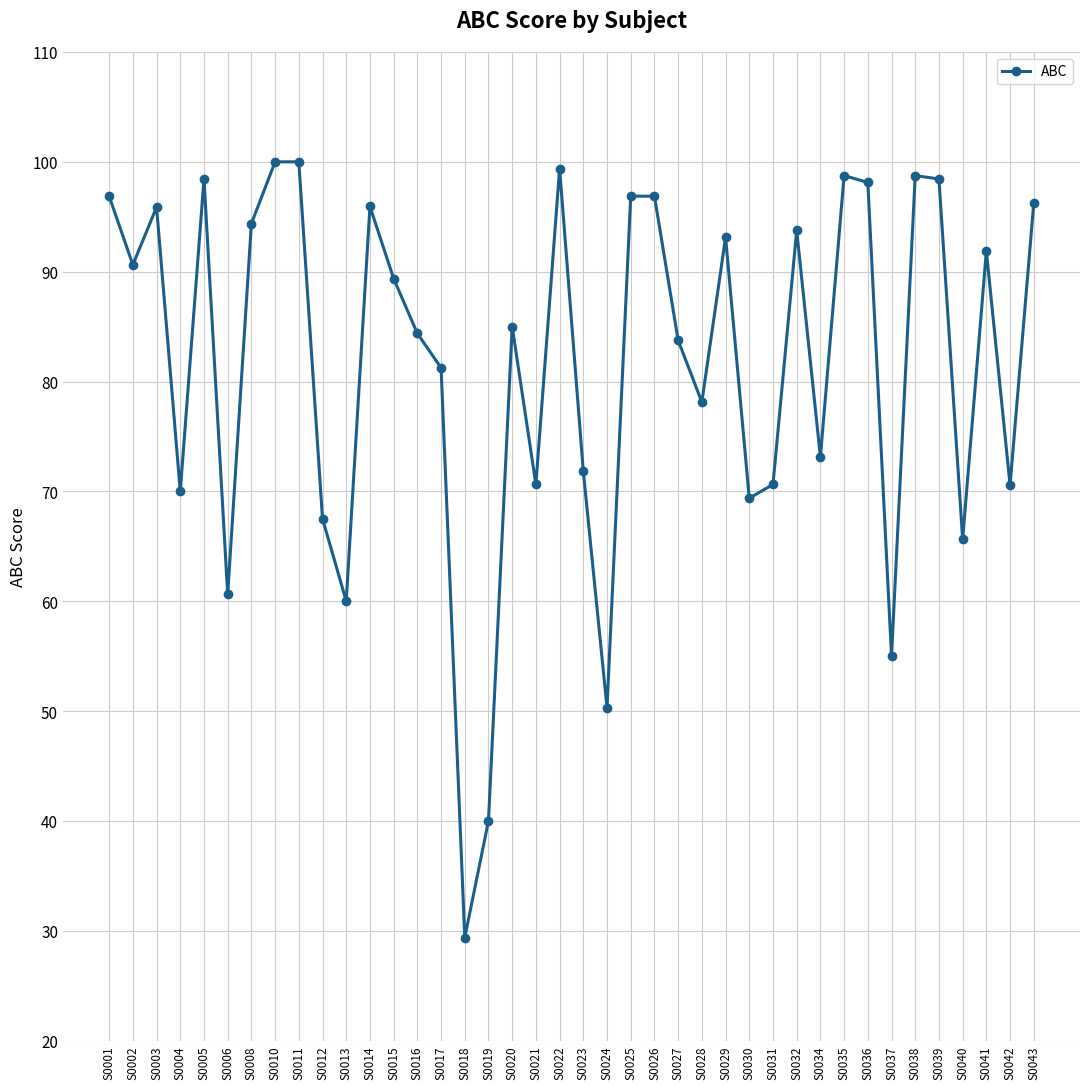

What is the ratio of the value at S0032 to the value at S0024?

1.9